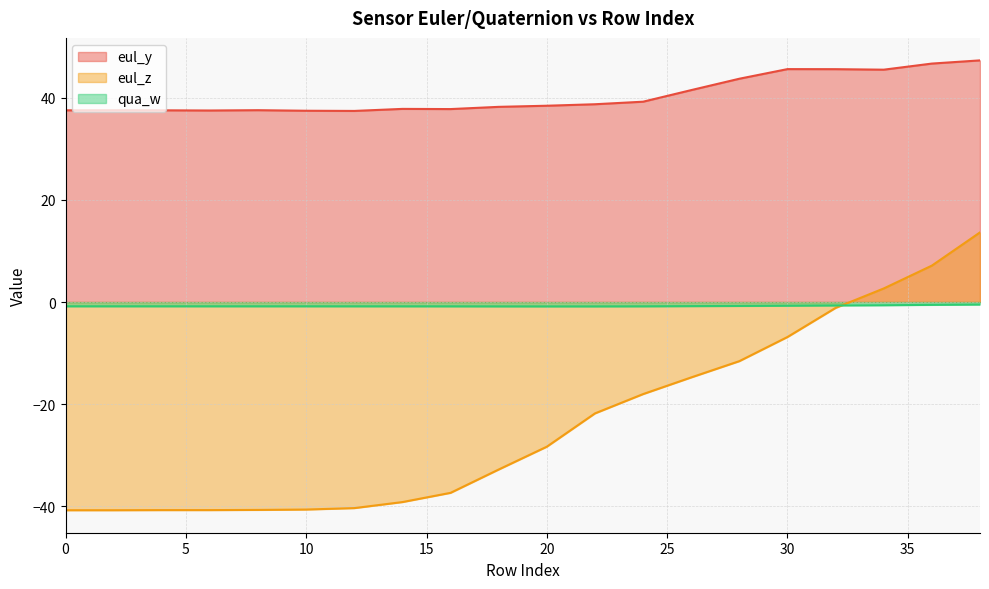

Read the qua_w value at 4.

-0.8